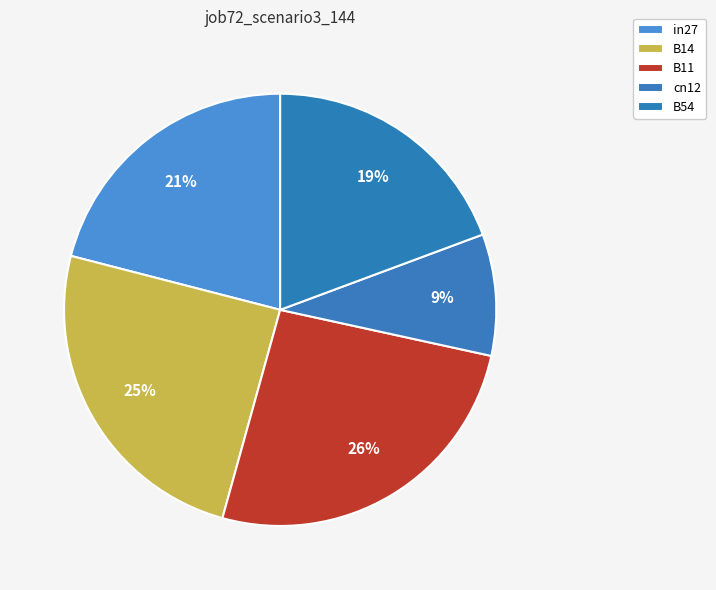

How many slices are in this pie chart?

5